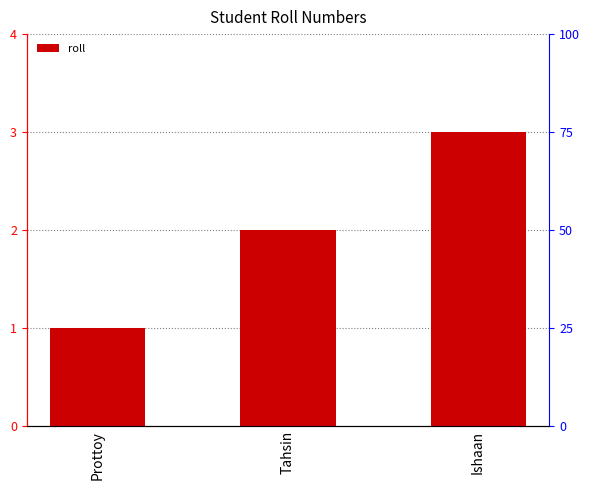

What is the label of the 2nd bar from the left?

Tahsin